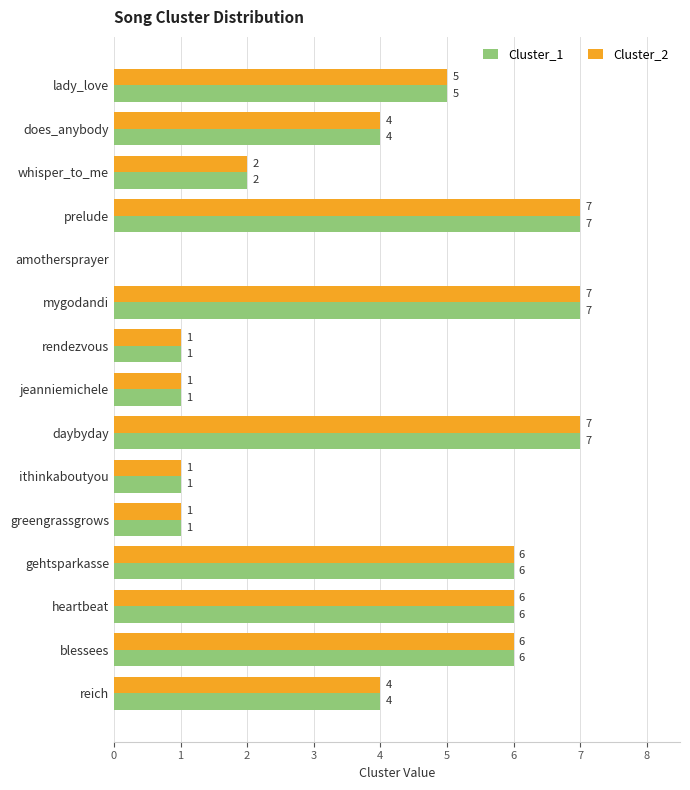

What is the maximum value shown in the chart?

7